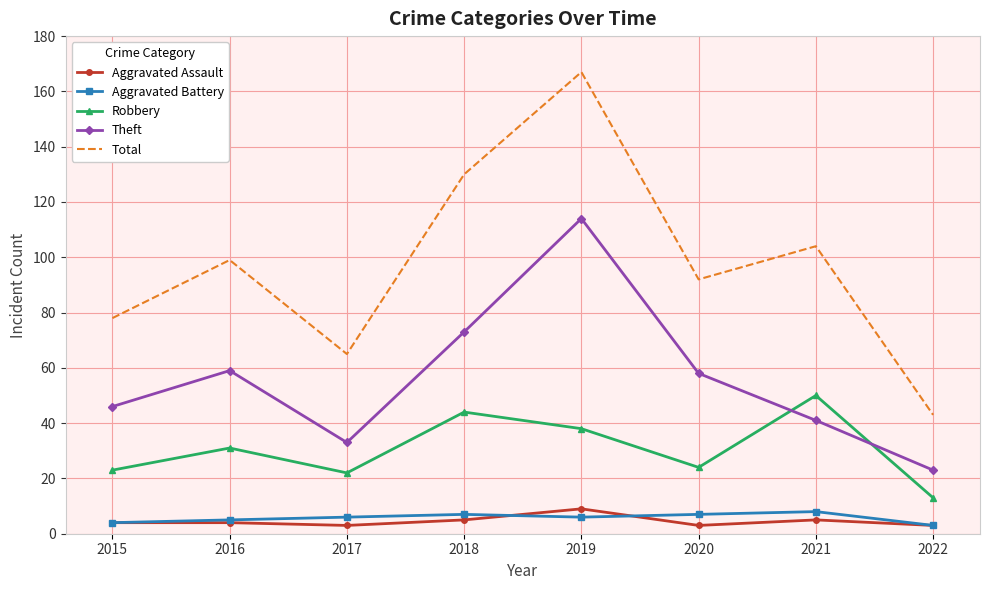

At how many categories does at least one series exceed 123?

2